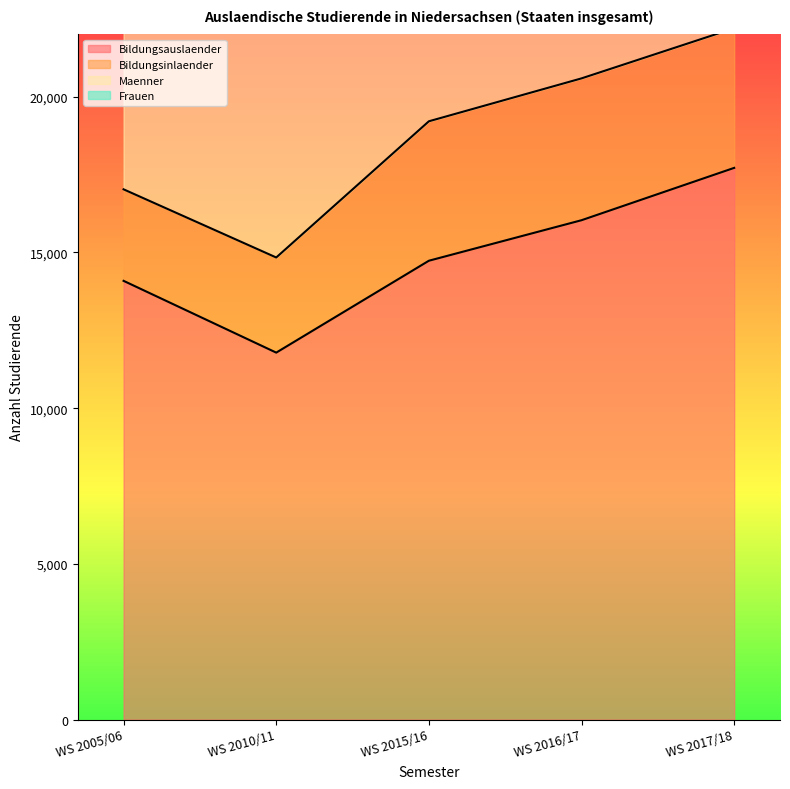

At which category is the sum across all series the highest?

WS 2017/18